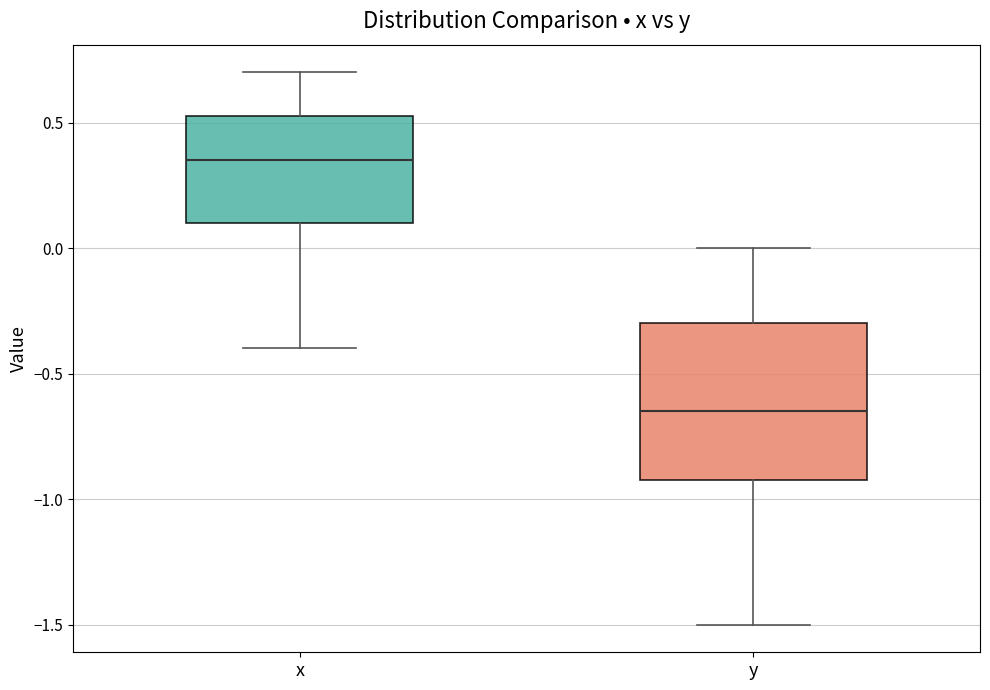

Reading left to right, read every box against the y-axis: the position of its median line, the range the box covers, and the ends of its whiskers. The values are not printed on the chart, so give them approximately, as read against the axis.

x: median 0.35, box 0.10 to 0.55, whiskers -0.40 to 0.70
y: median -0.65, box -0.90 to -0.30, whiskers -1.50 to 0.00